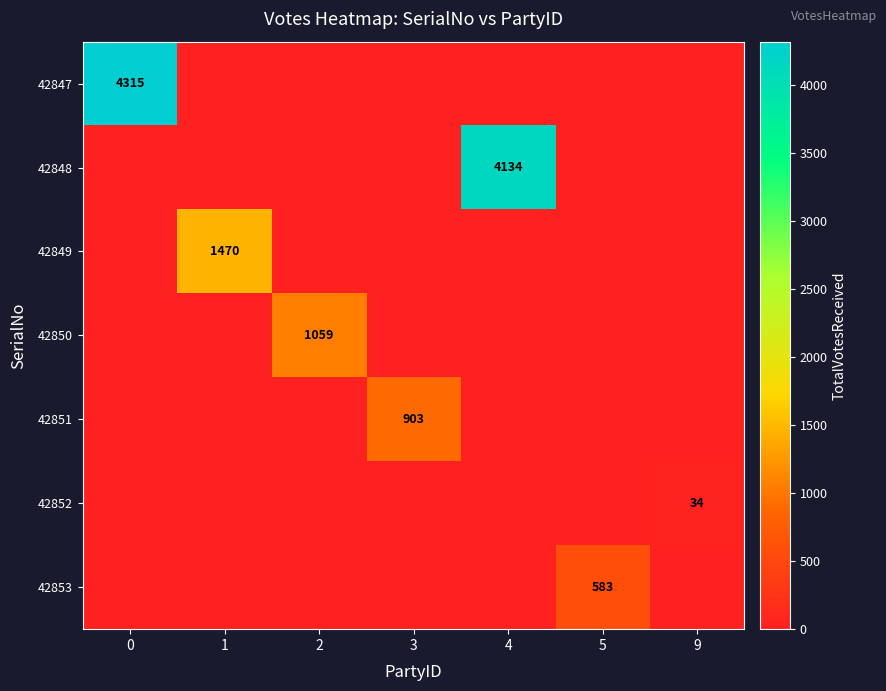

True or false: 42848 has a value of 4134 at 4.

True